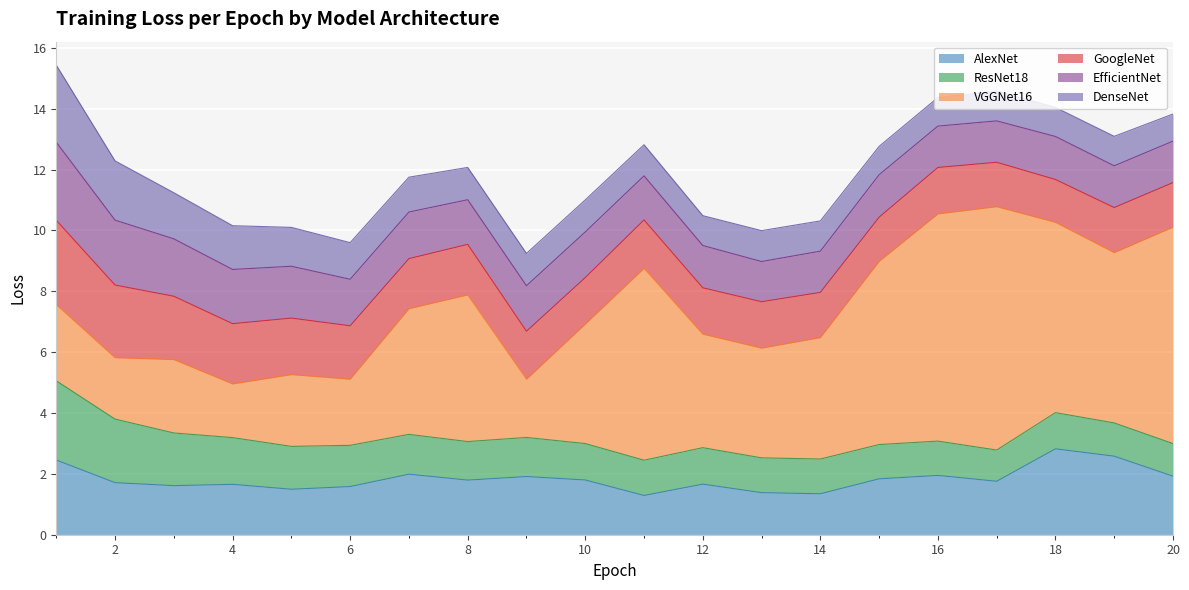

How many categories are shown in the chart?

20